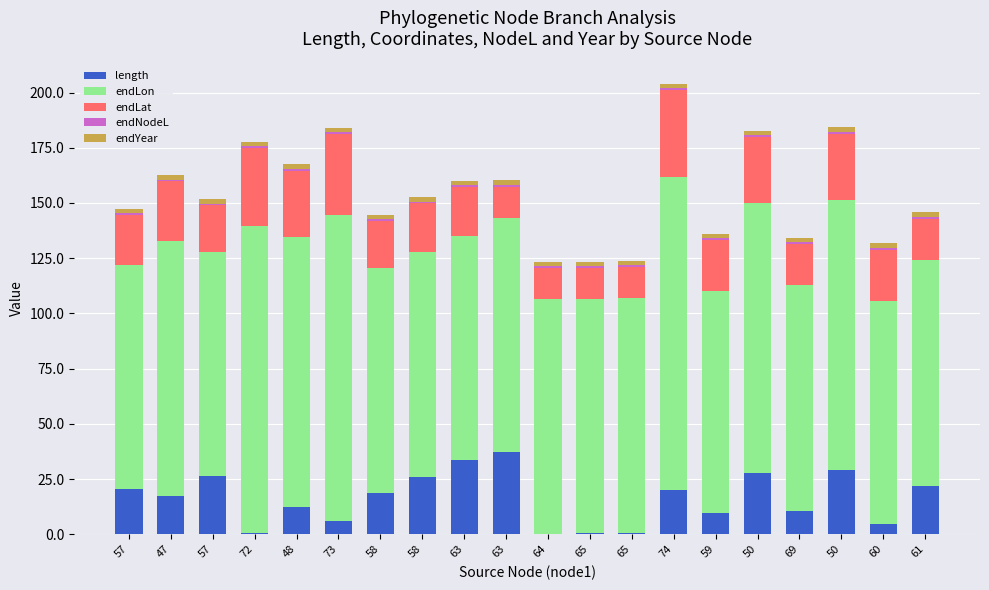

Are the bars horizontal?

No